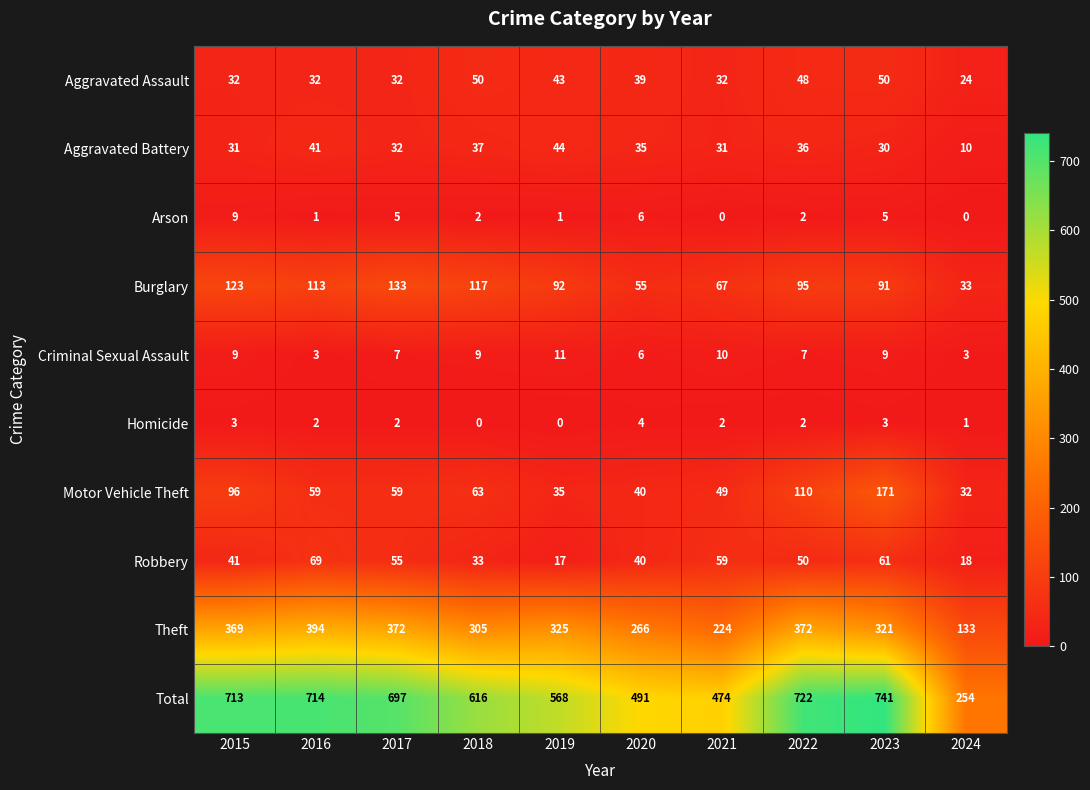

At which category is the sum across all series the highest?

2023